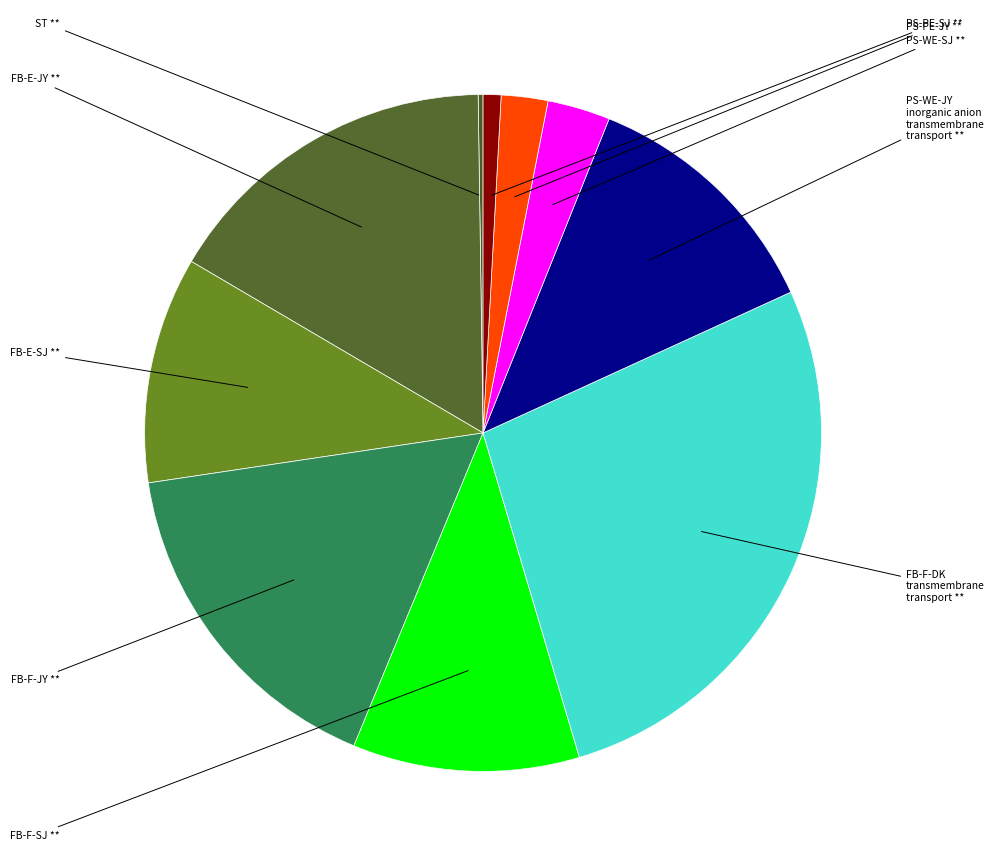

Does FB-F-JY represent more than half of the total?

No